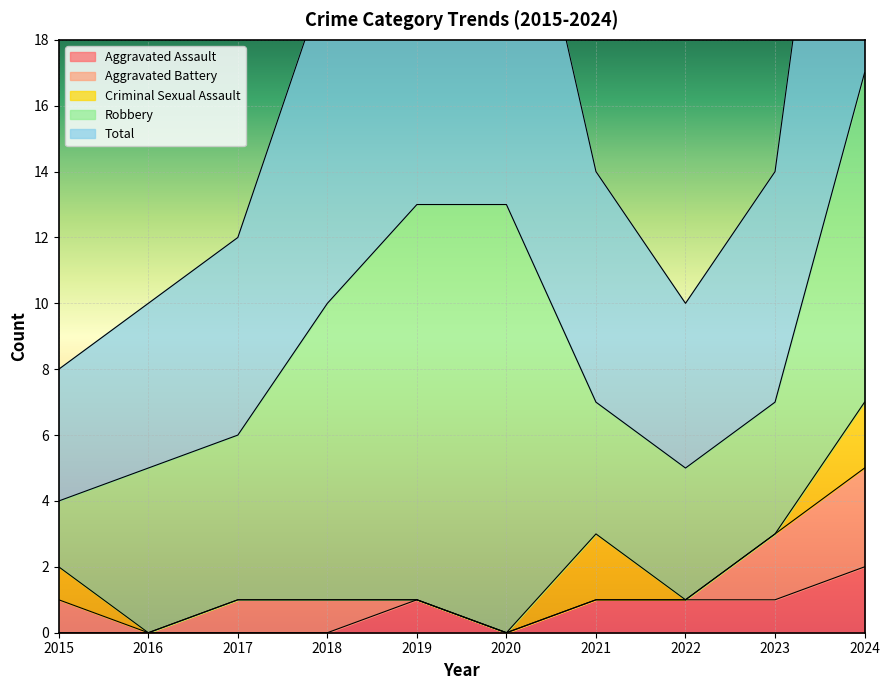

Does the chart display data point markers on the line(s)?

No